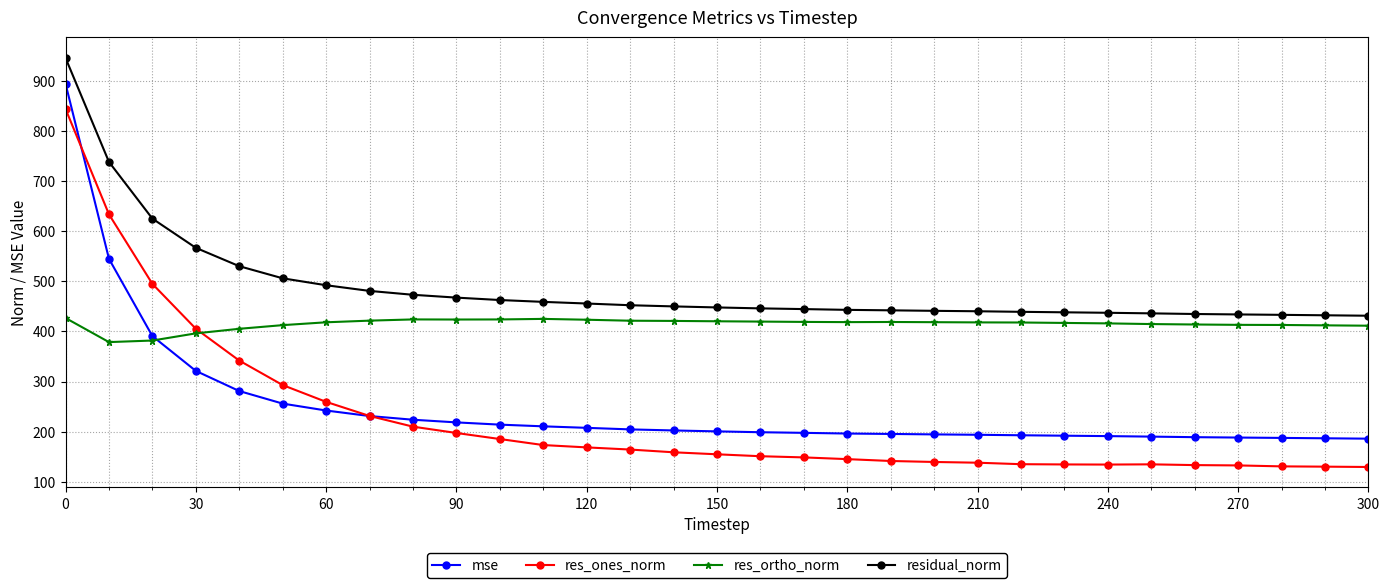

What are all the series names shown in the legend?

mse, res_ones_norm, res_ortho_norm, residual_norm